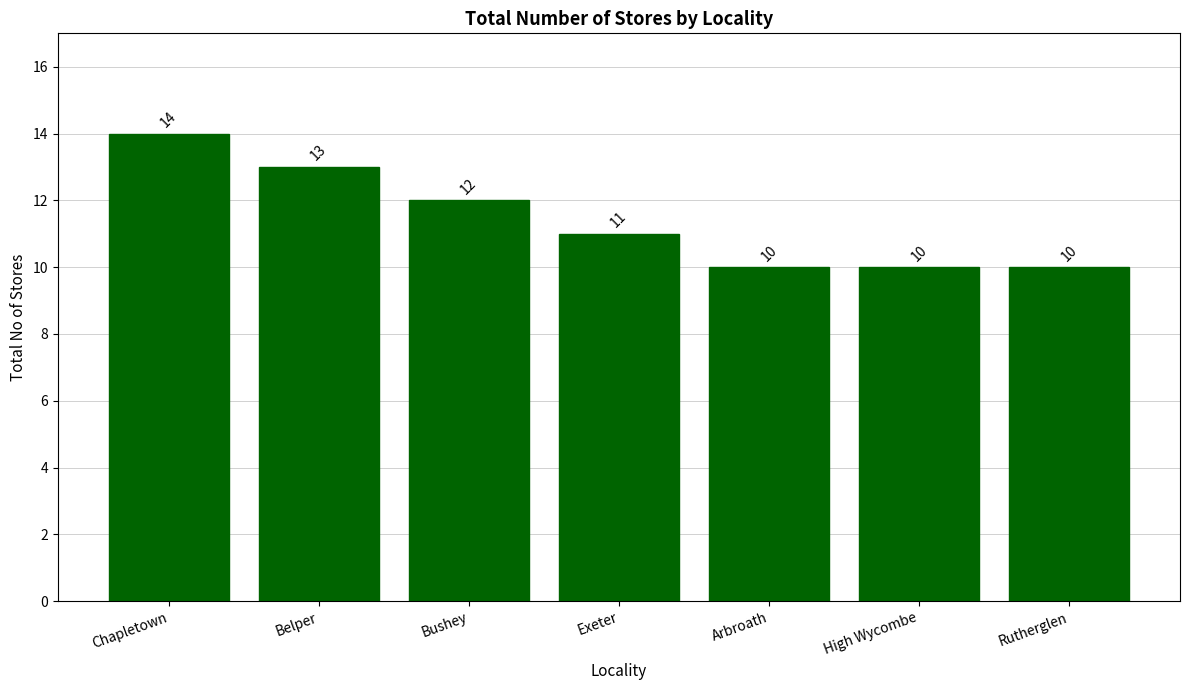

Which has a higher value, Chapletown or High Wycombe?

Chapletown